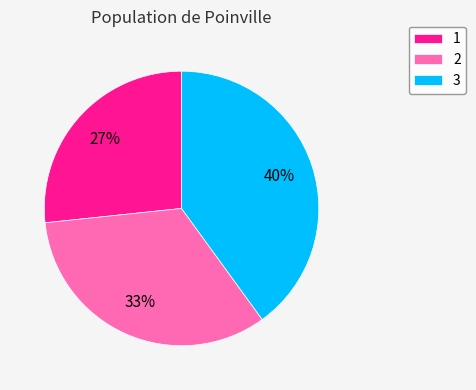

What percentage is the 3 slice, to the nearest percent?

40%